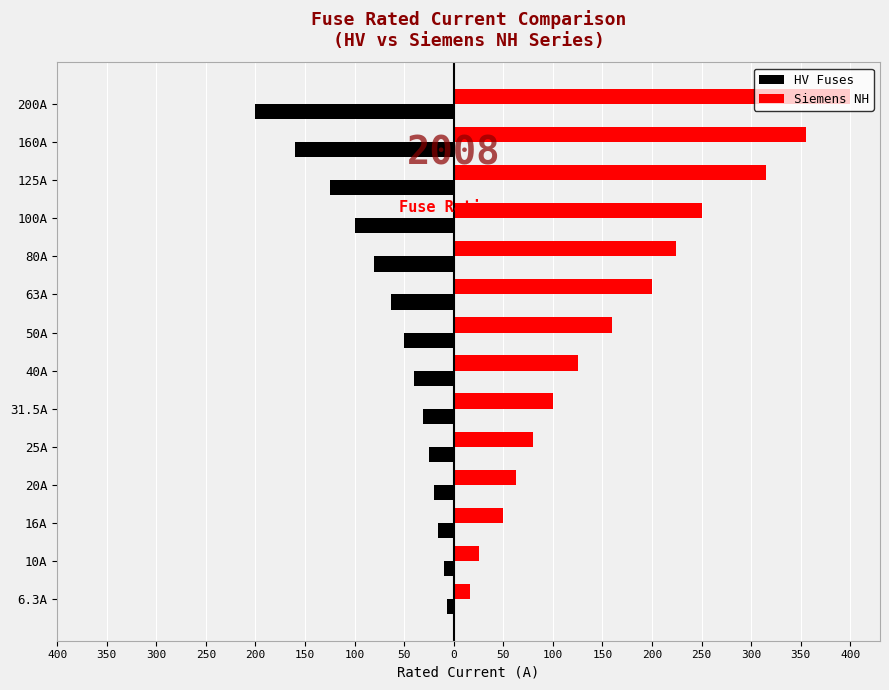

What is the maximum value for HV Fuses?

-6.3